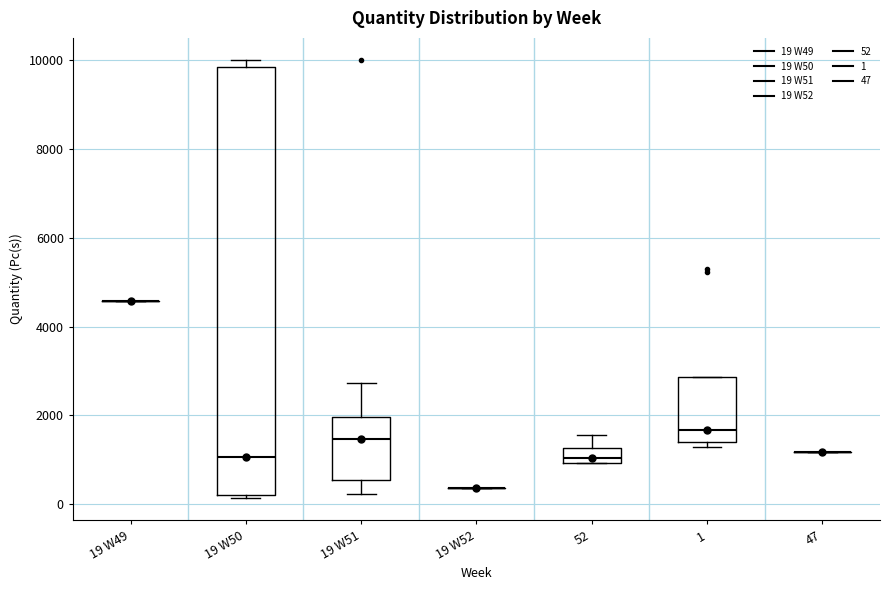

Reading left to right, transcribe this box plot: for each box, give where its median line is, the range the box spans, and where its two whiskers end, as read against the y-axis. The values are not printed on the chart, so give them approximately, as read against the axis.

19 W49: box collapsed to a line at 4600, whiskers 4600 to 4600
19 W50: median 1000, box 200 to 9800, whiskers 200 (just below the box's lower edge) to 10000
19 W51: median 1400, box 600 to 2000, whiskers 200 to 2800
19 W52: box collapsed to a line at 400, whiskers 400 to 400
52: median 1000 (inside the box), box 1000 to 1200, whiskers 1000 to 1600
1: median 1600, box 1400 to 2800, whiskers 1200 to 2800
47: box collapsed to a line at 1200, whiskers 1200 to 1200